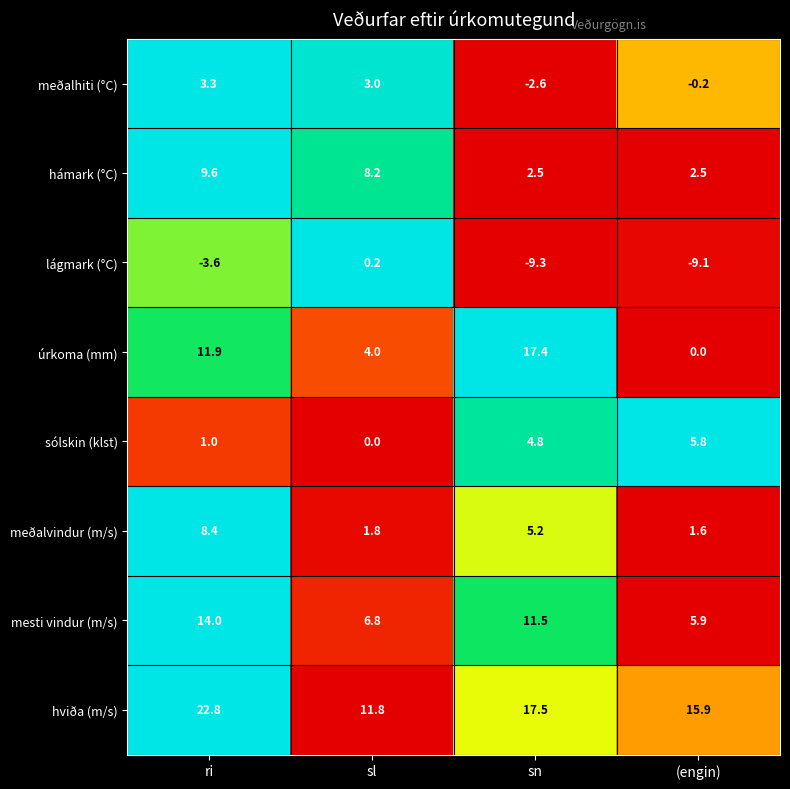

Which category has the highest value across all series?

ri